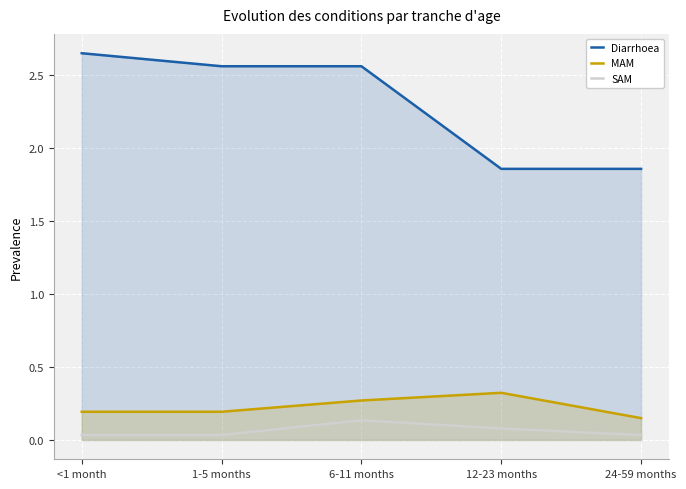

What is the difference between the maximum and minimum values in the MAM series?

0.2